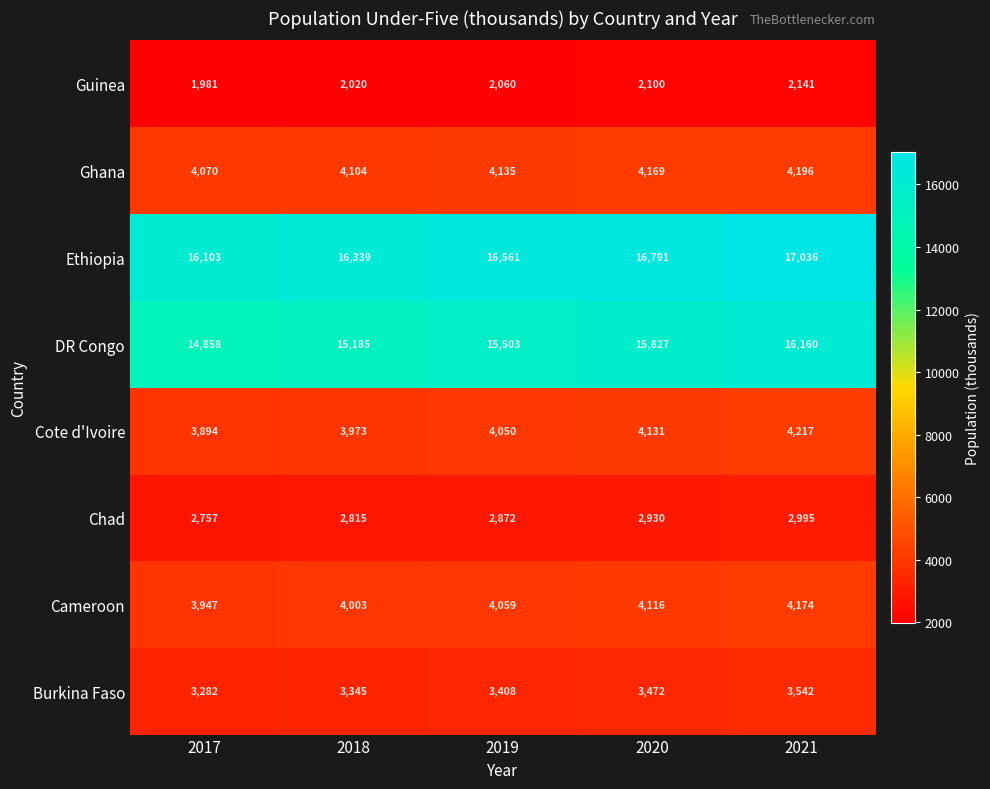

Which label corresponds to the smallest value in the chart?

2017